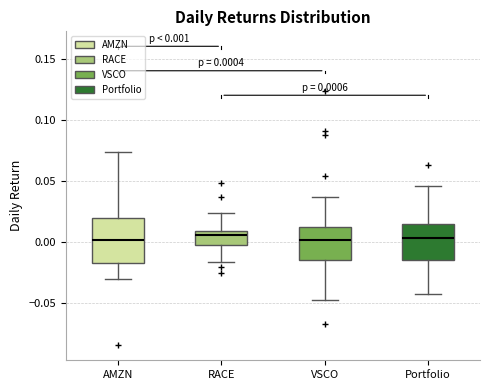

Which box is the tallest, from its lower edge to its upper edge?

AMZN